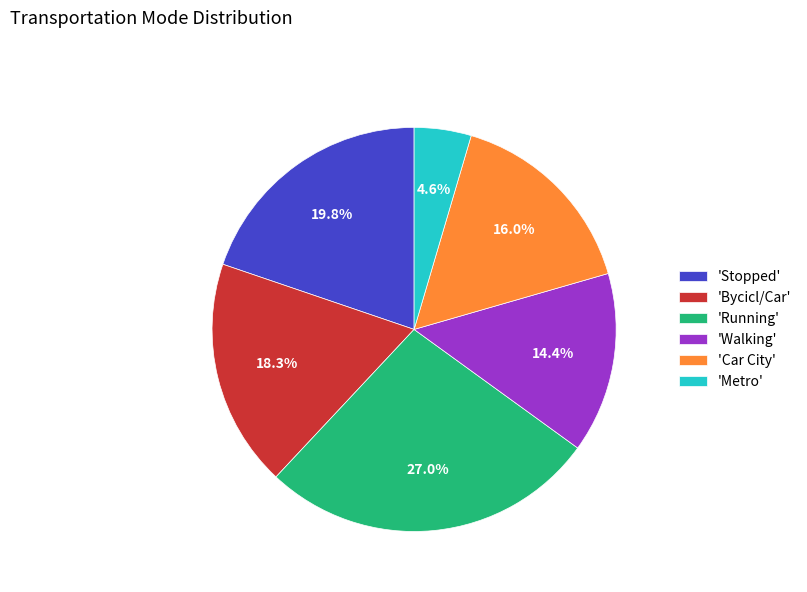

How many segments does this pie chart have?

6